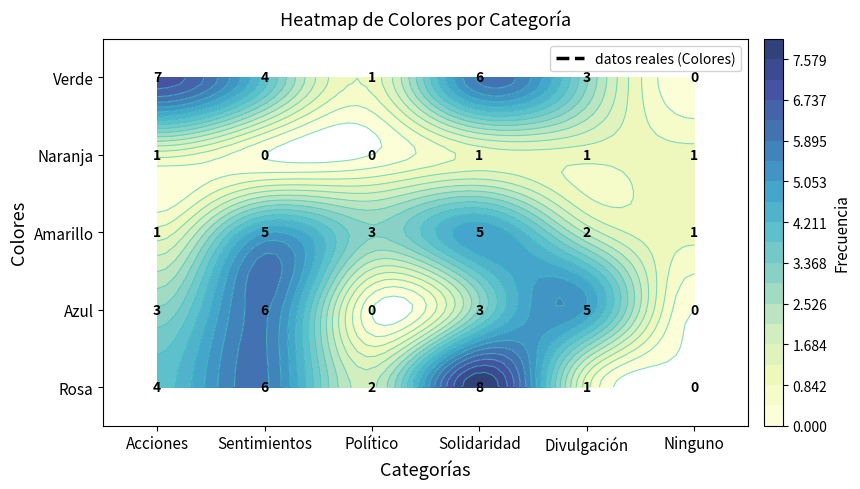

Reading left to right, transcribe all the data shown in this chart.

Rosa: Acciones=4	Sentimientos=6	Político=2	Solidaridad=8	Divulgación=1	Ninguno=0
Azul: Acciones=3	Sentimientos=6	Político=0	Solidaridad=3	Divulgación=5	Ninguno=0
Amarillo: Acciones=1	Sentimientos=5	Político=3	Solidaridad=5	Divulgación=2	Ninguno=1
Naranja: Acciones=1	Sentimientos=0	Político=0	Solidaridad=1	Divulgación=1	Ninguno=1
Verde: Acciones=7	Sentimientos=4	Político=1	Solidaridad=6	Divulgación=3	Ninguno=0